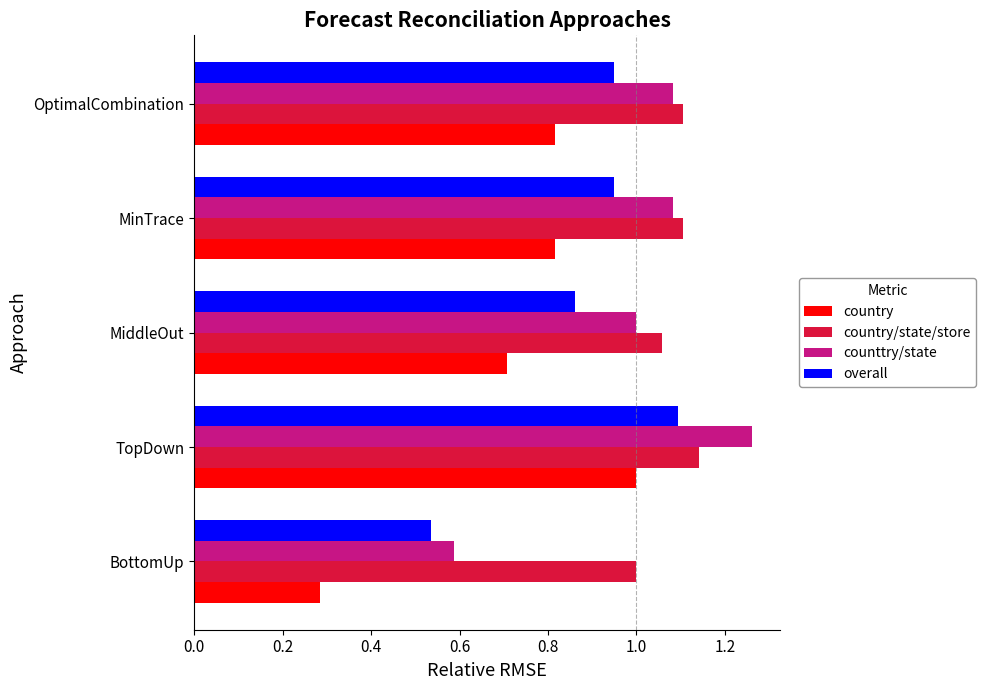

What is the difference between the maximum and minimum values in the country series?

0.7